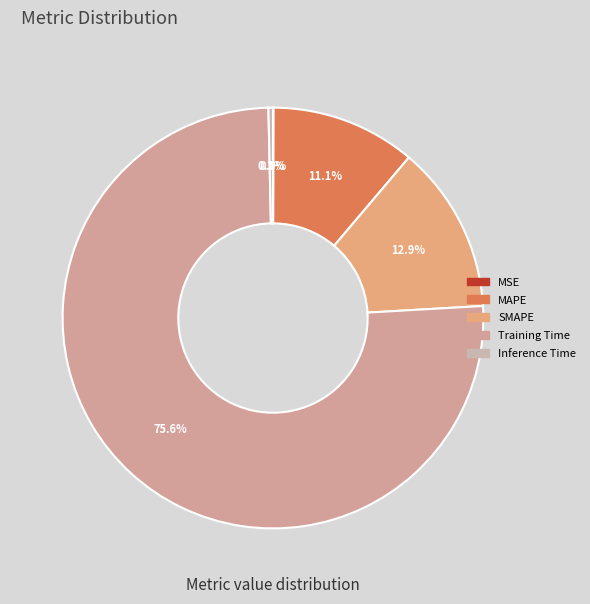

Which slice is the smallest?

MSE